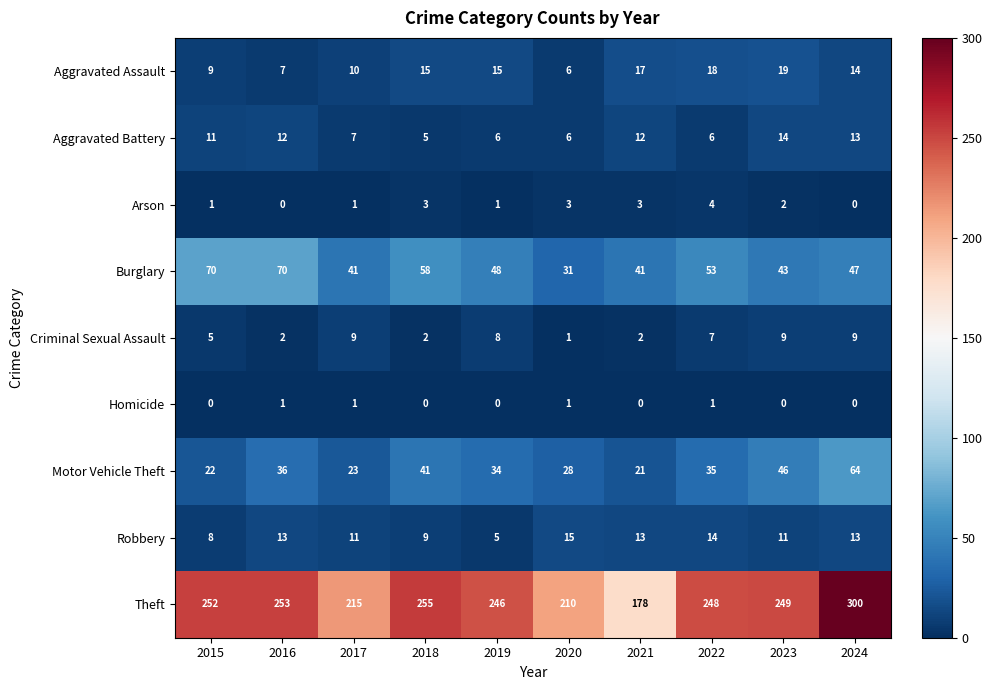

What is the spread (max minus min) of values at 2020?

209